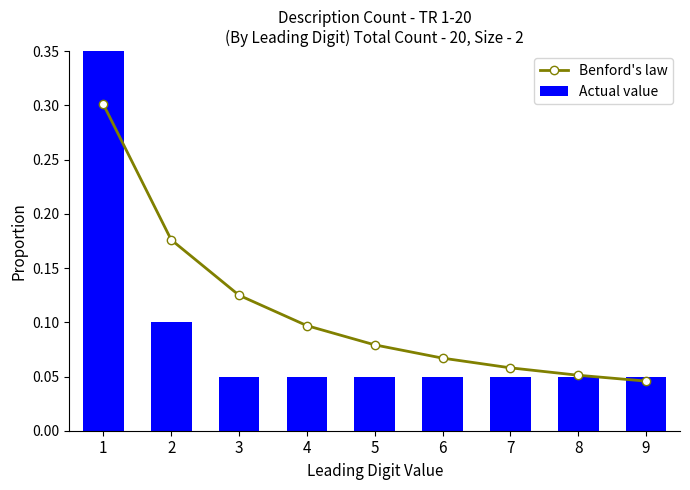

Count the Actual value values in the range 0 to 1.

9